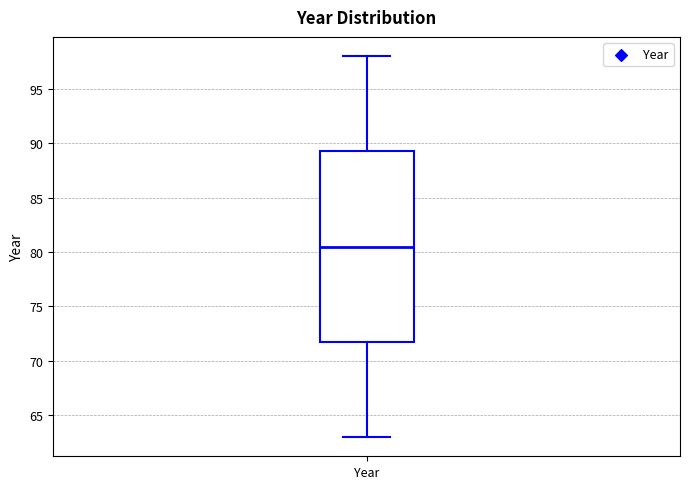

Read this box plot against the y-axis: the position of the median line, the range covered by the box, and the ends of both whiskers. The values are not printed on the chart, so give them approximately, as read against the axis.

median 80.5, box 72.0 to 89.5, whiskers 63.0 to 98.0